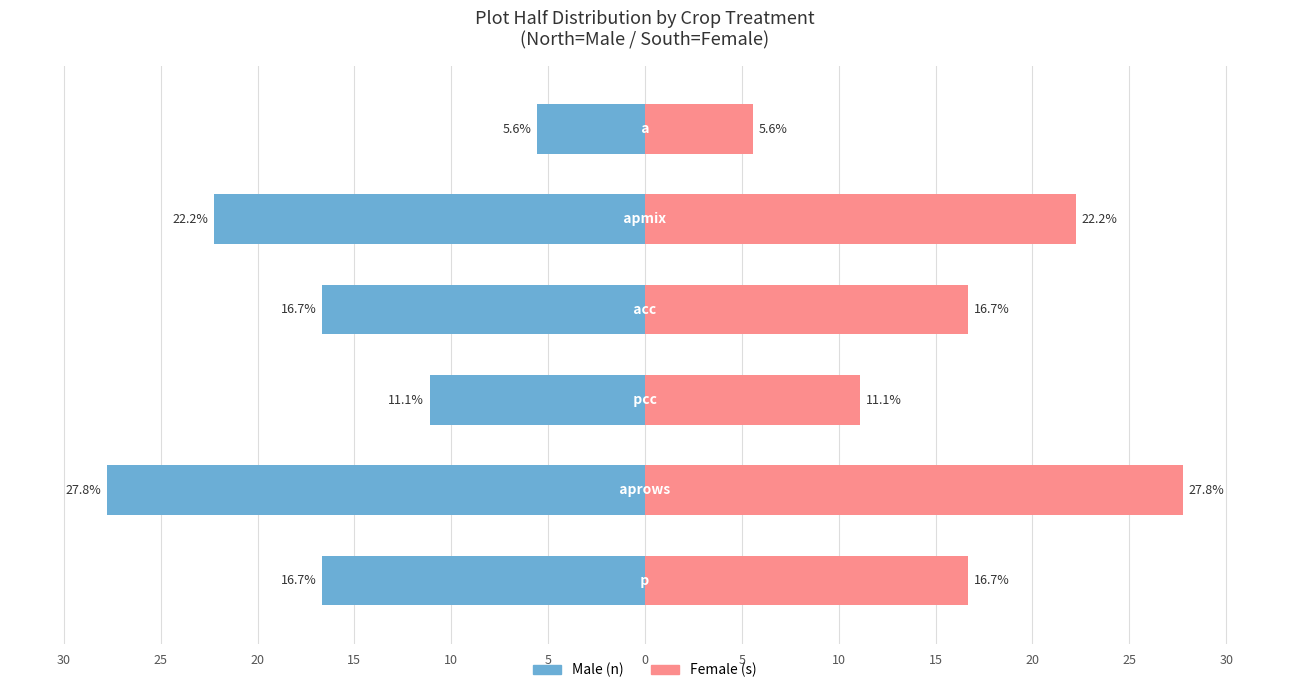

List the series in order of their peak value, lowest first.

Male, Female